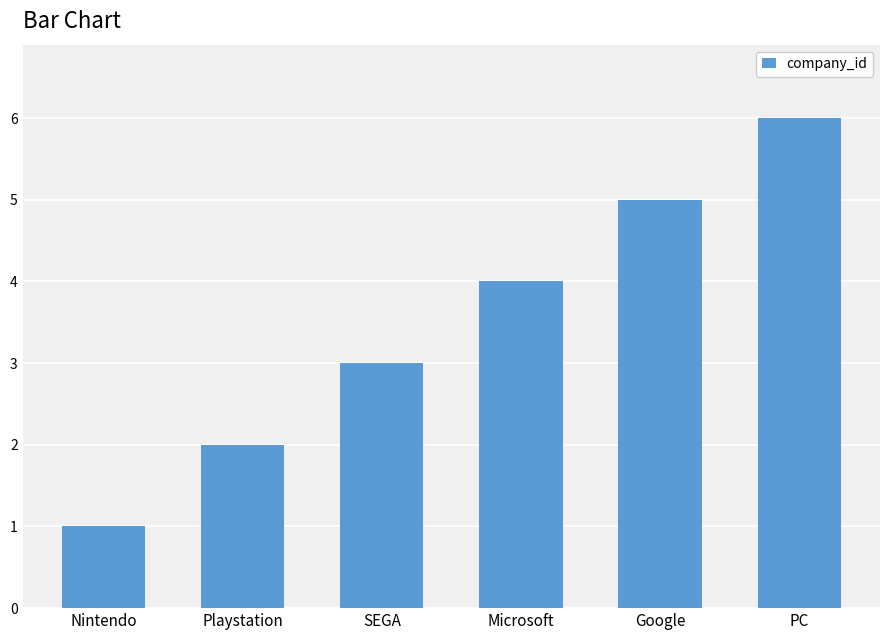

The value at Playstation is 2. True or false?

True